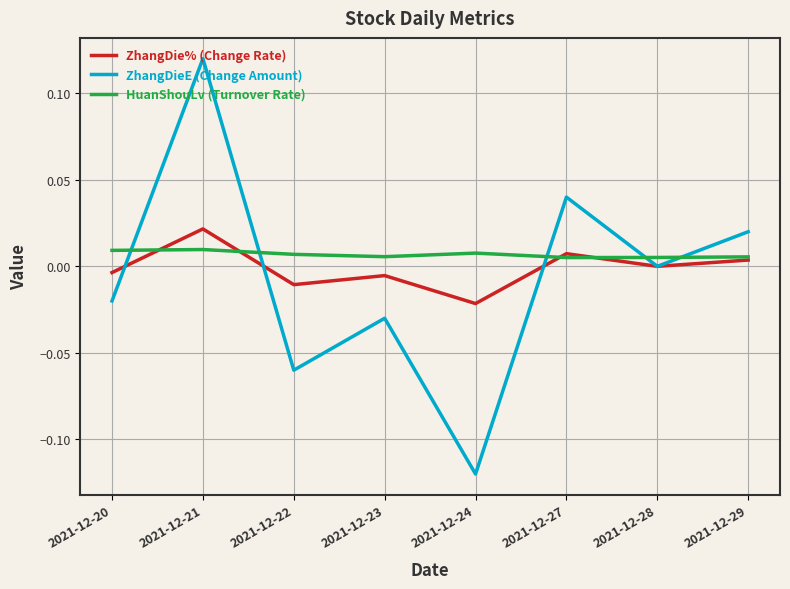

At which category is the sum across all series the highest?

2021-12-21